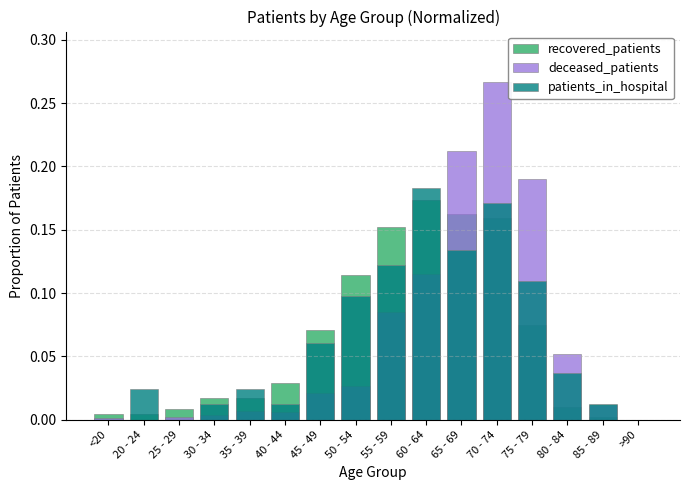

Which series has the largest range (max minus min)?

deceased_patients